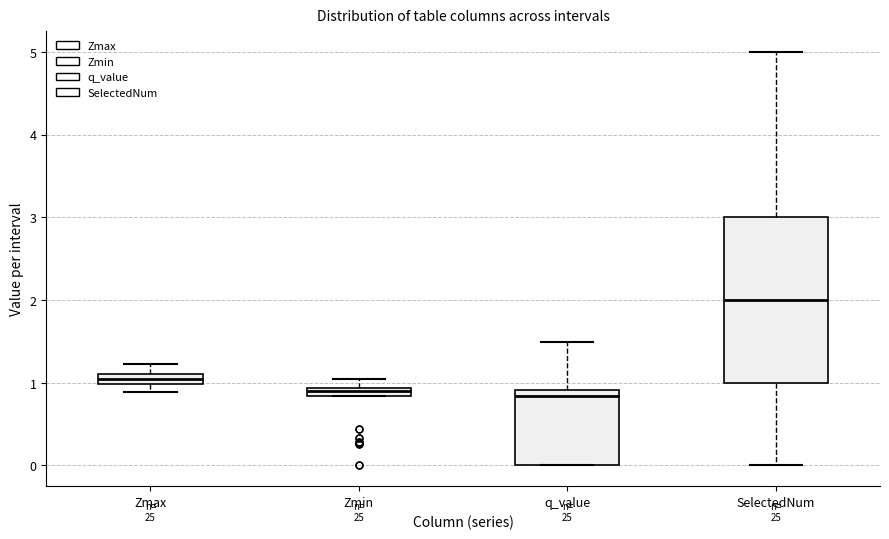

Where does the upper whisker of the box for SelectedNum end on the y-axis? The values are not printed on the chart, so give them approximately, as read against the axis.

5.0